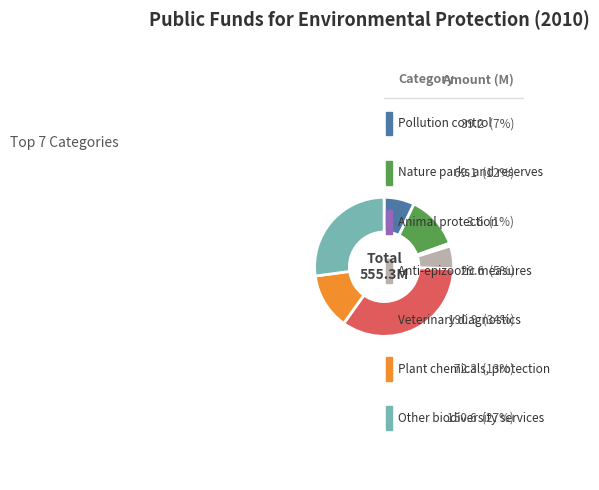

To the nearest percent, what is the difference between the Veterinary diagnostics and Anti-epizootic measures slice percentages?

29%